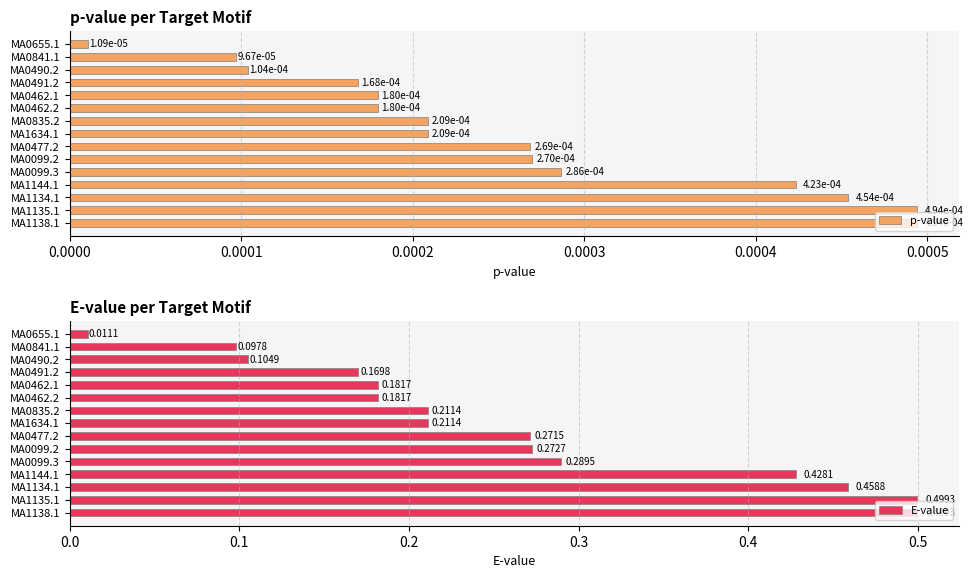

Rank the series by their maximum value, from highest to lowest.

E-value, p-value